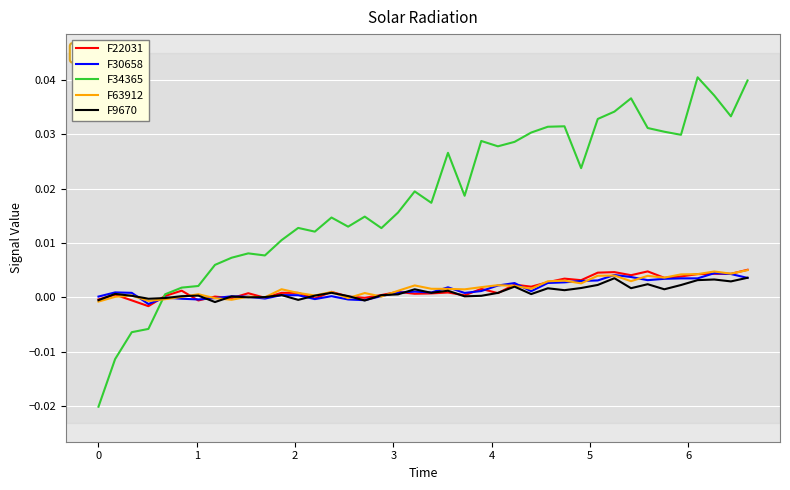

Which series has the largest total across all categories?

F34365